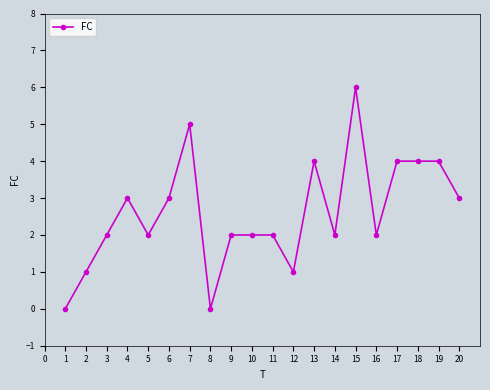

What is the change in value from 9 to 15?

+4